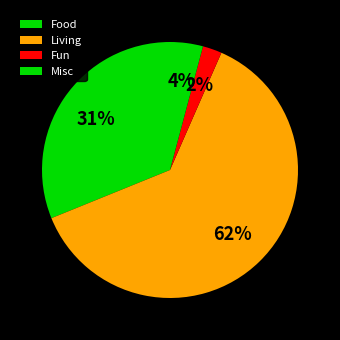

What percentage is the Food slice, to the nearest percent?

31%